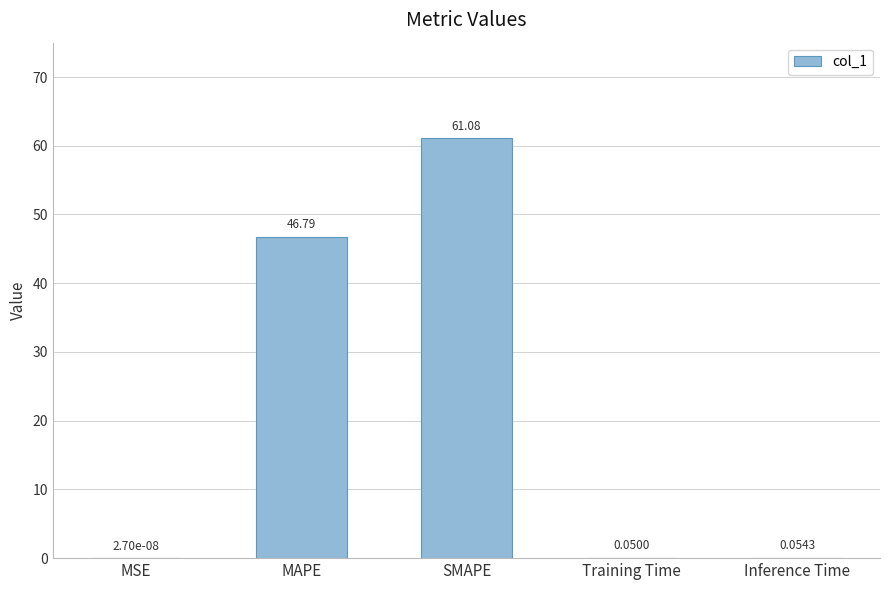

Between Inference Time and Training Time, which is larger?

Inference Time